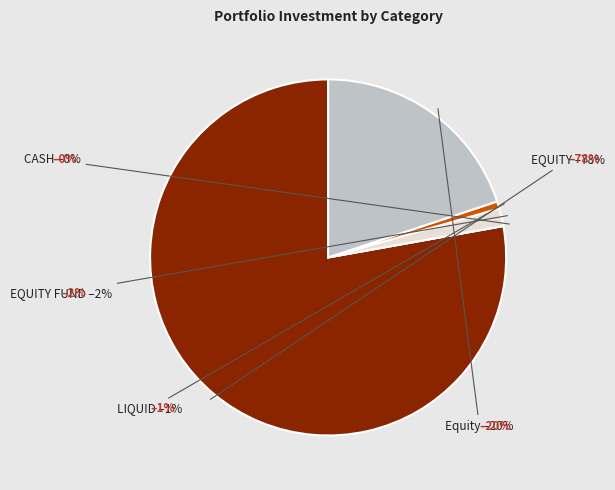

Which slice is the largest?

EQUITY